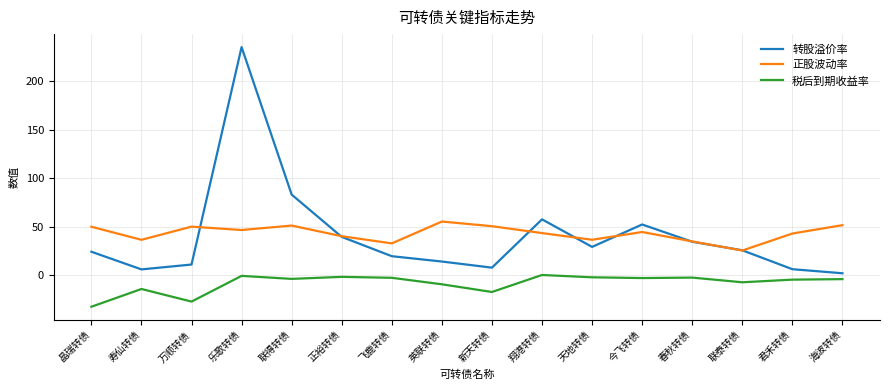

How many categories are shown in the chart?

16